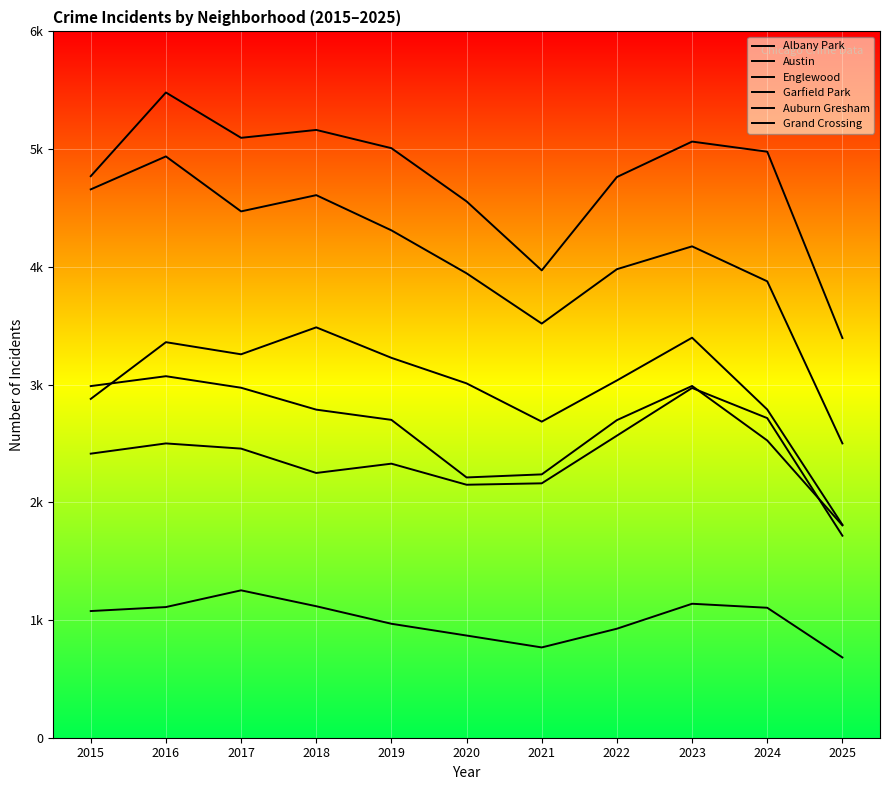

At 2018, list the series in order from smallest to largest.

Albany Park, Grand Crossing, Auburn Gresham, Garfield Park, Englewood, Austin